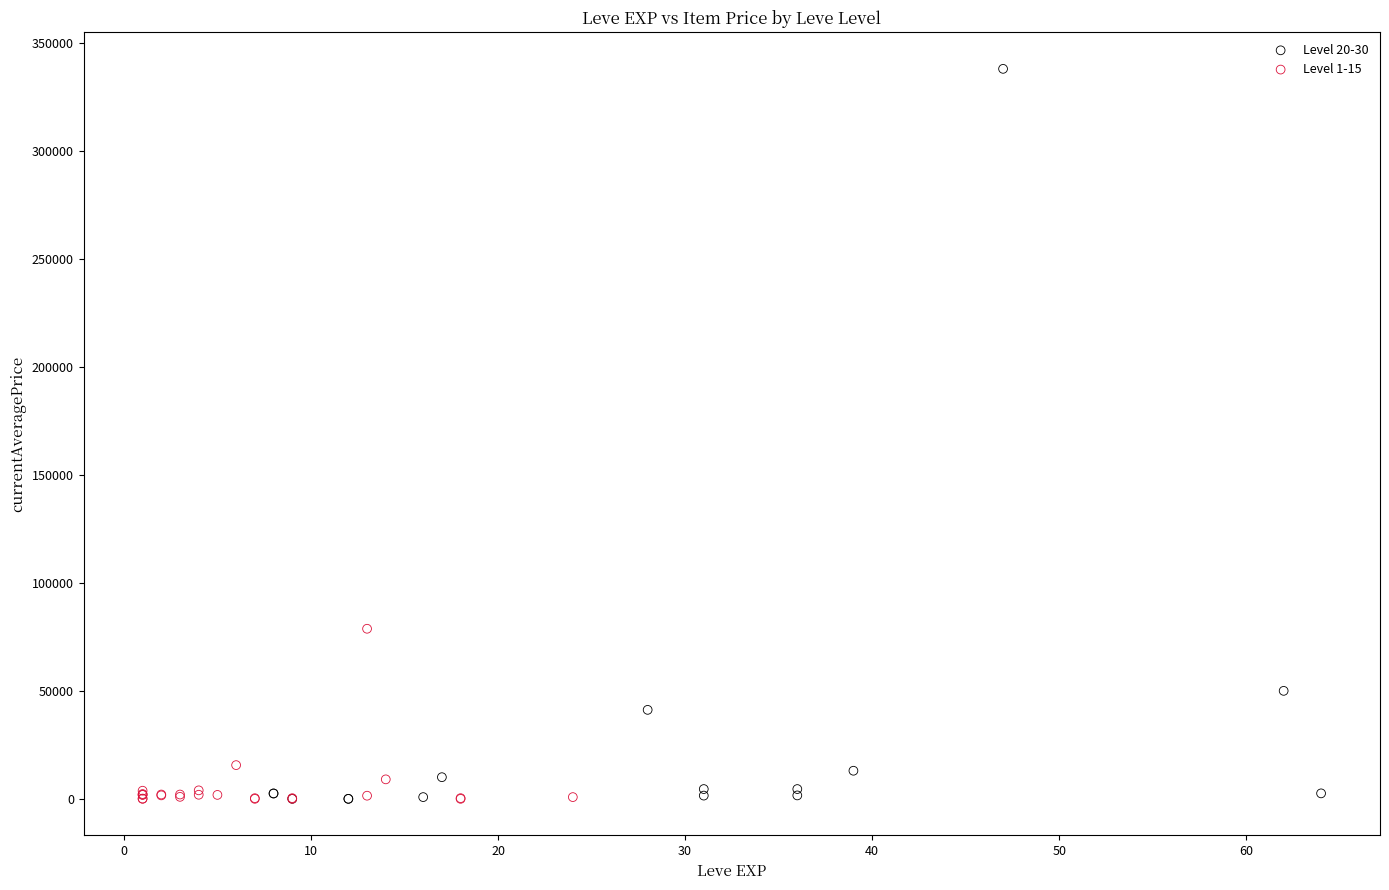

Which series has the widest spread of Y values?

Level 20-30